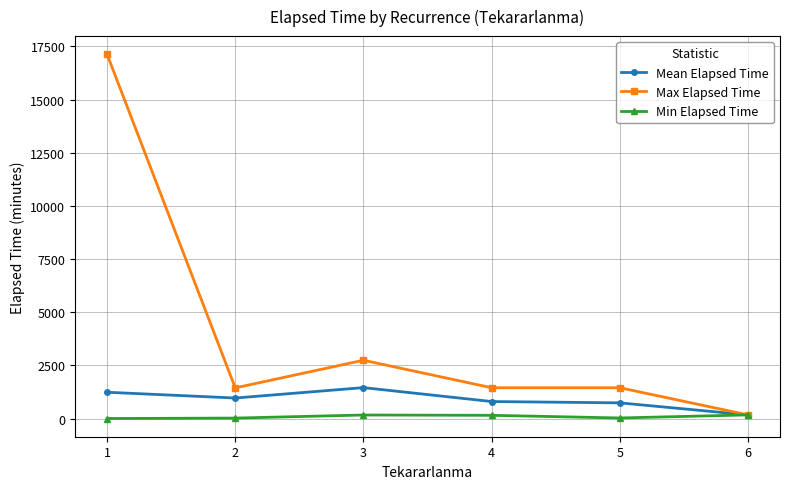

Is this an area chart (filled region under the line)?

No